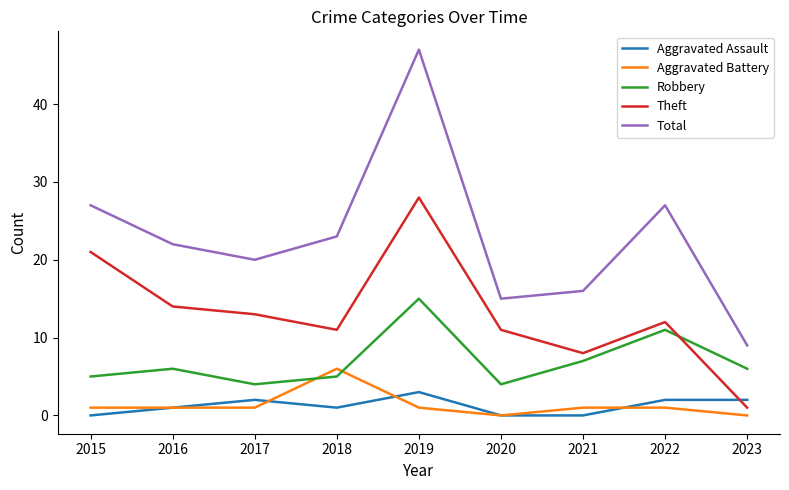

Is it true that Total equals 47 at 2019?

True